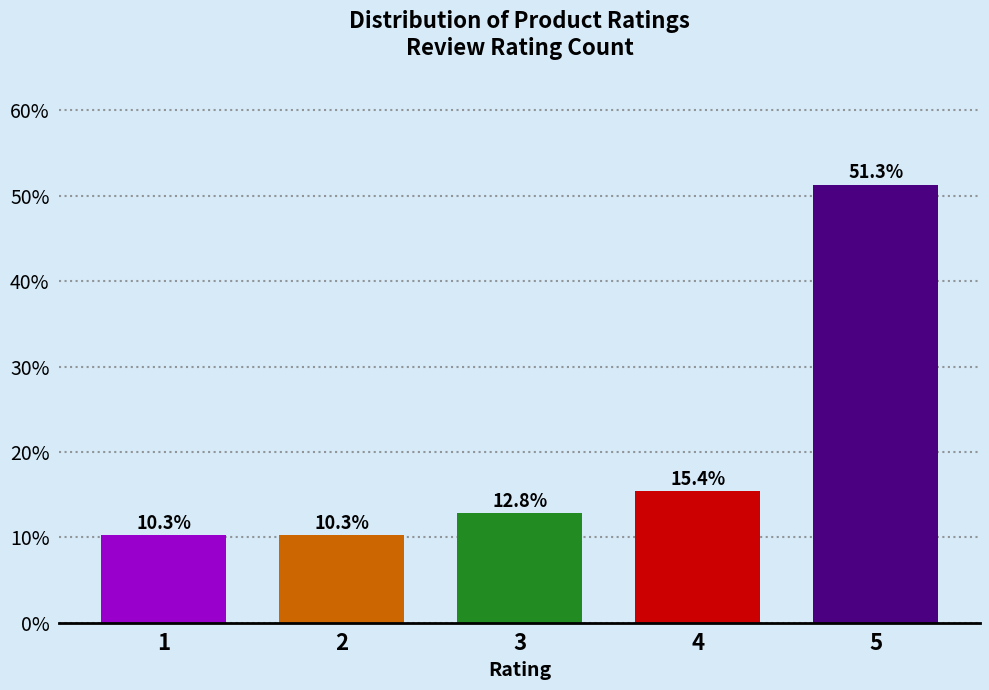

Reading left to right, list all the values displayed in this chart.

1=10.3	2=10.3	3=12.8	4=15.4	5=51.3